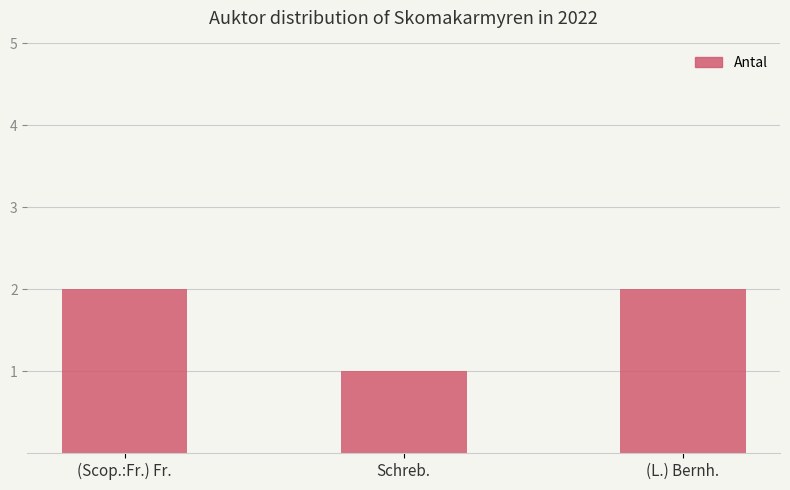

The value at (Scop.:Fr.) Fr. is 2. True or false?

True